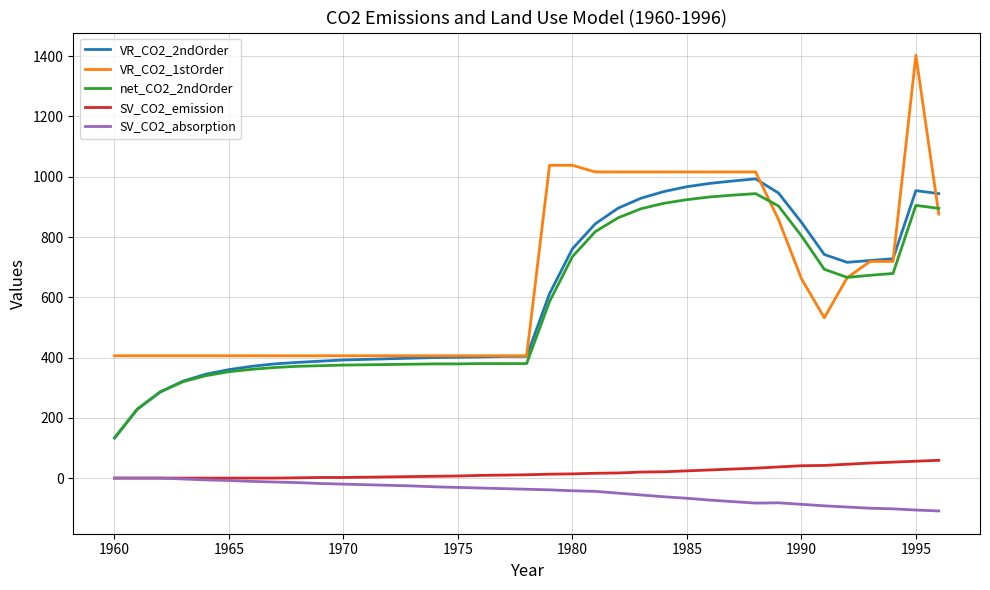

Which series has the widest spread of values?

VR_CO2_1stOrder